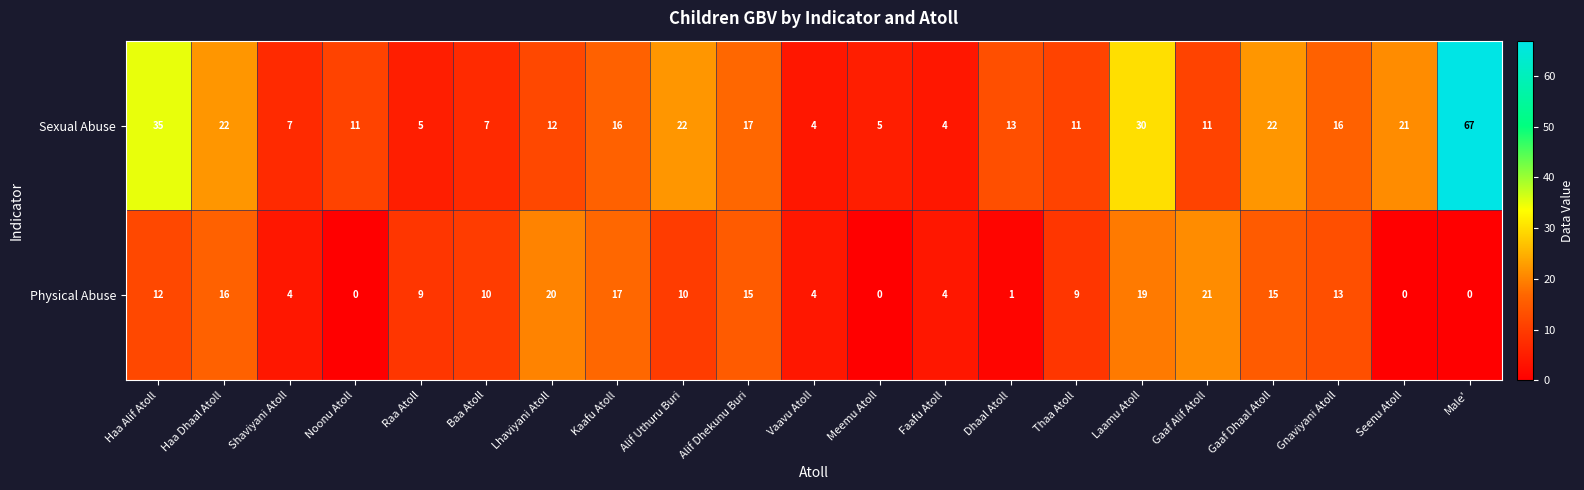

What is the difference between the highest and lowest values at Dhaal Atoll?

12